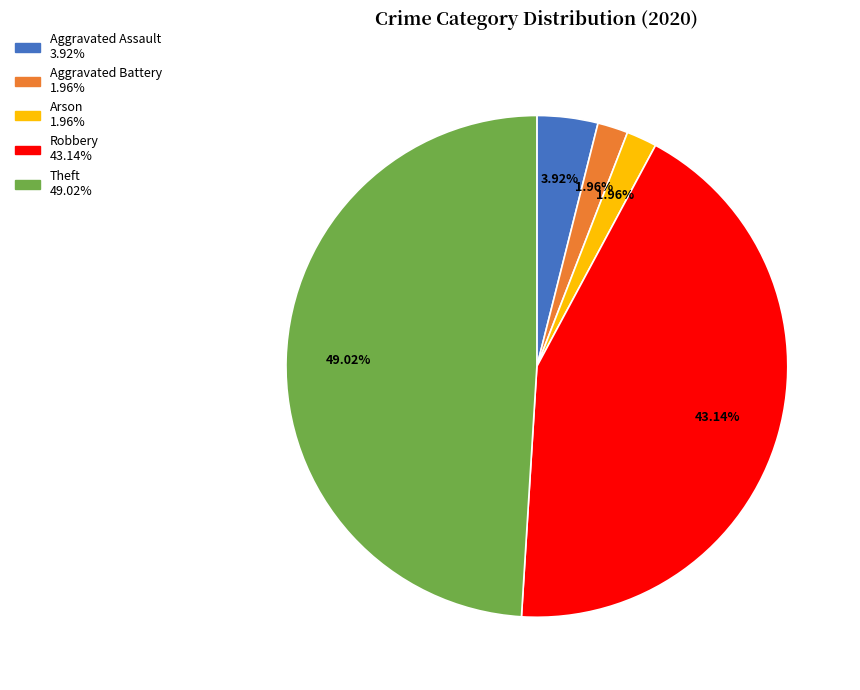

What percentage do Aggravated Battery and Theft together represent?

51.0%